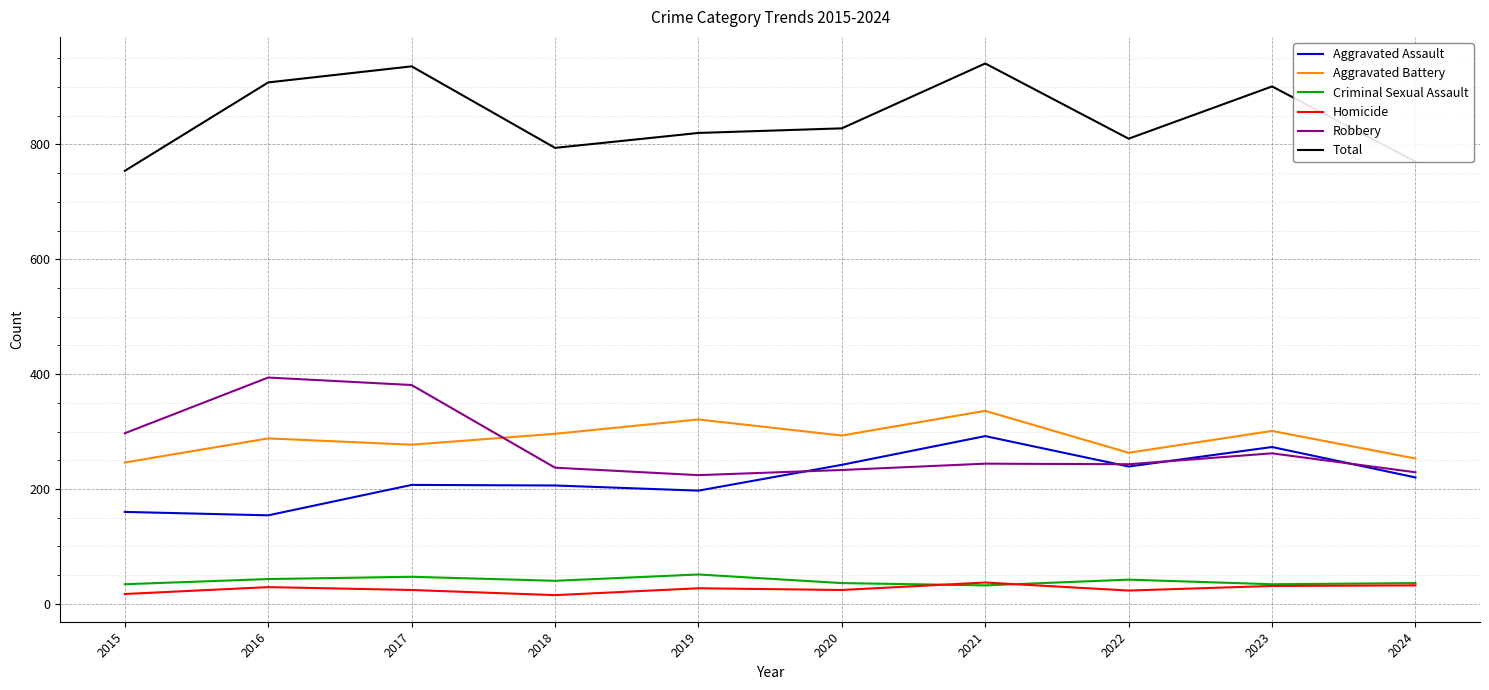

What is the sum of all Criminal Sexual Assault values?

395